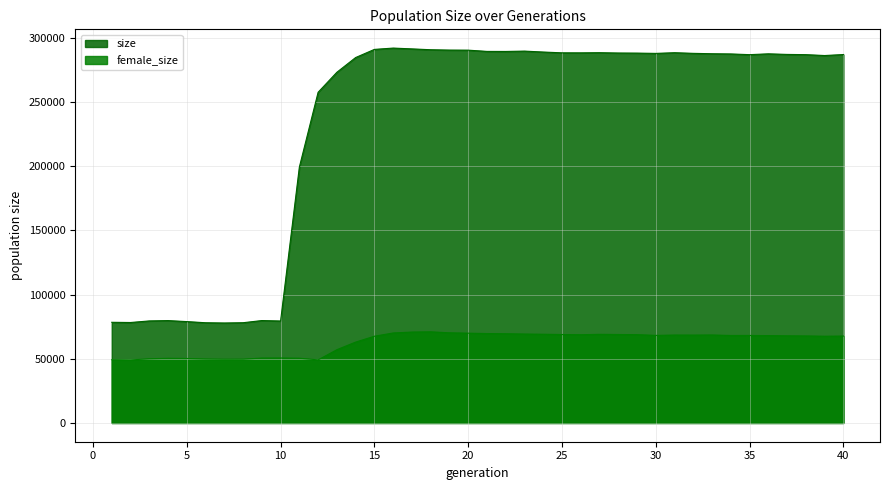

What is the difference between the highest and lowest values at 15?

223456